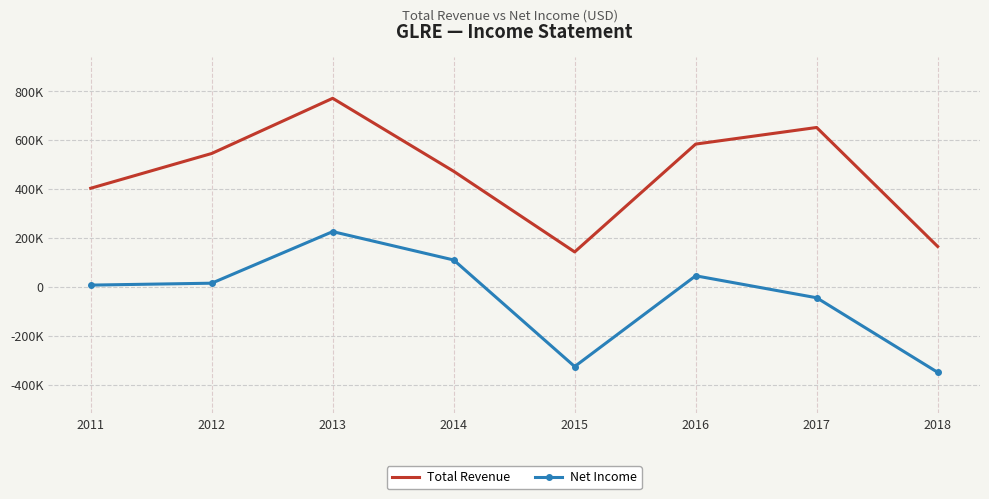

What are all the series names shown in the legend?

Total Revenue, Net Income